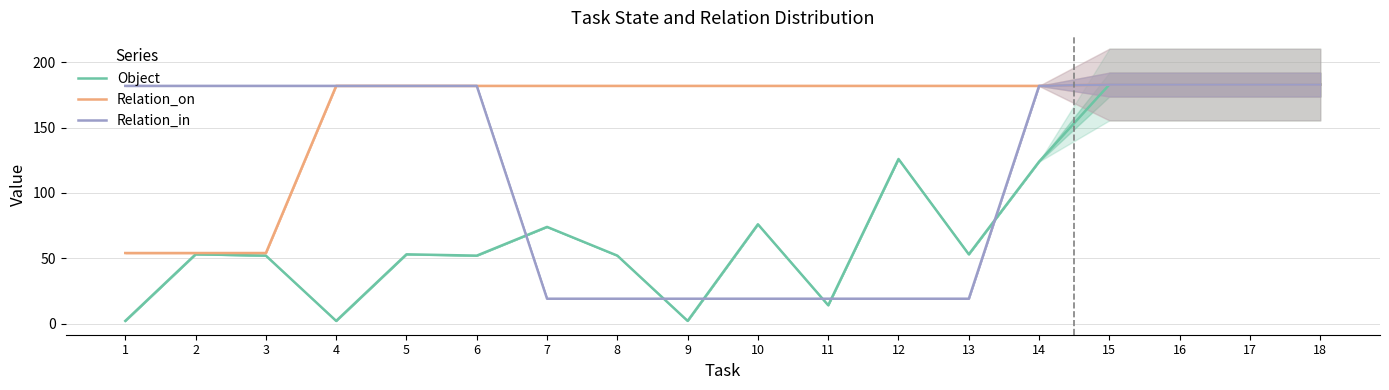

Reading right to left, extract all data points from this chart.

Object: 18=183	17=183	16=183	15=183	14=124	13=53	12=126	11=14	10=76	9=2	8=52	7=74	6=52	5=53	4=2	3=52	2=53	1=2
Relation_on: 18=183	17=183	16=183	15=183	14=182	13=182	12=182	11=182	10=182	9=182	8=182	7=182	6=182	5=182	4=182	3=54	2=54	1=54
Relation_in: 18=183	17=183	16=183	15=183	14=182	13=19	12=19	11=19	10=19	9=19	8=19	7=19	6=182	5=182	4=182	3=182	2=182	1=182